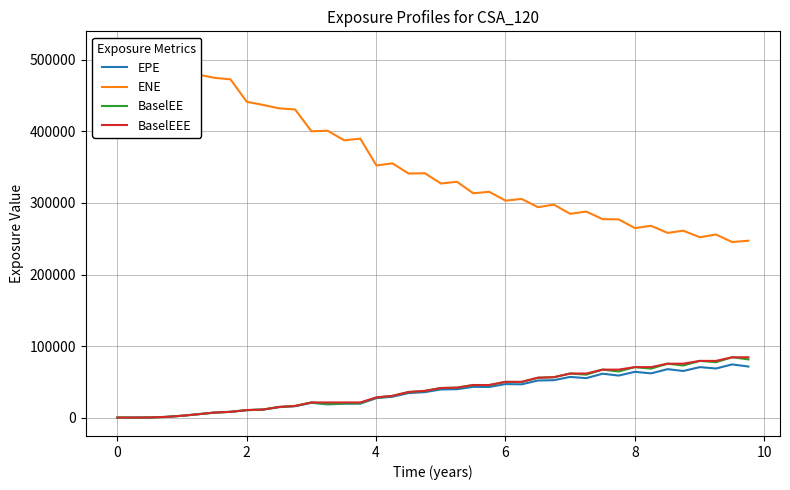

Is this an area chart (filled region under the line)?

No